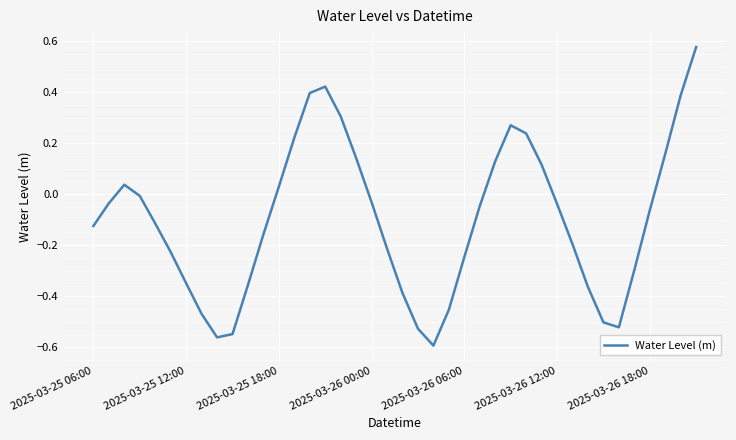

What is the difference between the maximum and minimum values?

1.2